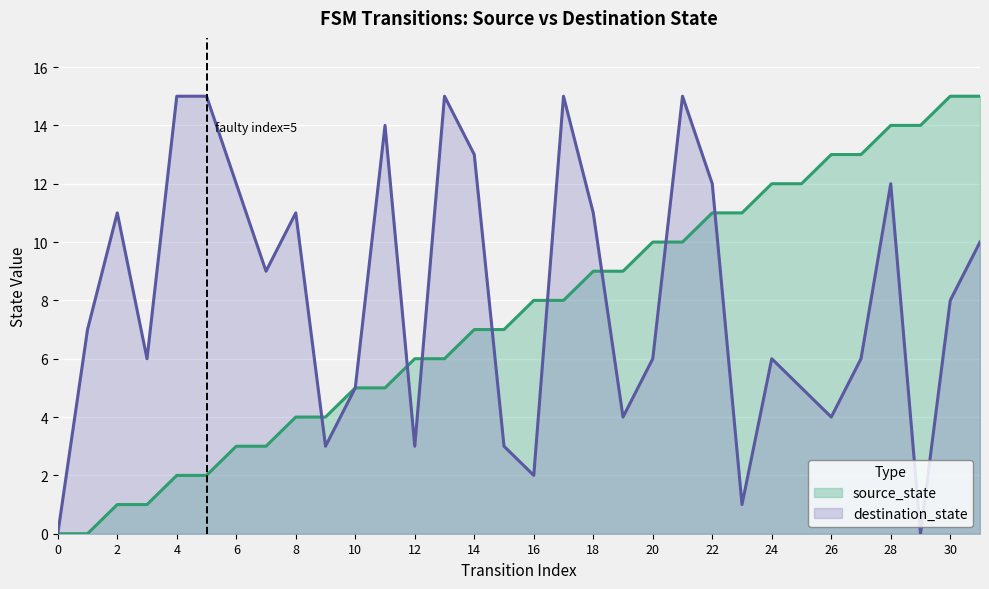

Reading left to right, transcribe all the data shown in this chart.

source_state: 0	0	1	1	2	2	3	3	4	4	5	5	6	6	7	7	8	8	9	9	10	10	11	11	12	12	13	13	14	14	15	15
destination_state: 0	7	11	6	15	15	12	9	11	3	5	14	3	15	13	3	2	15	11	4	6	15	12	1	6	5	4	6	12	0	8	10